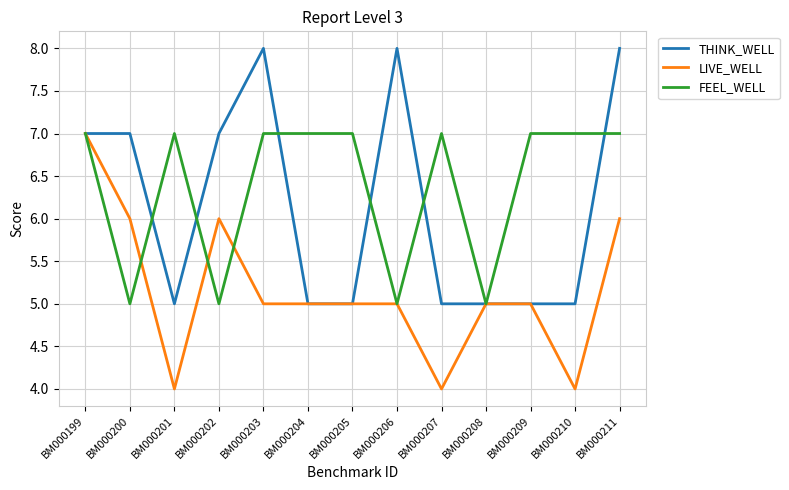

Is the value of FEEL_WELL at BM000208 greater than the value of THINK_WELL at BM000199?

No